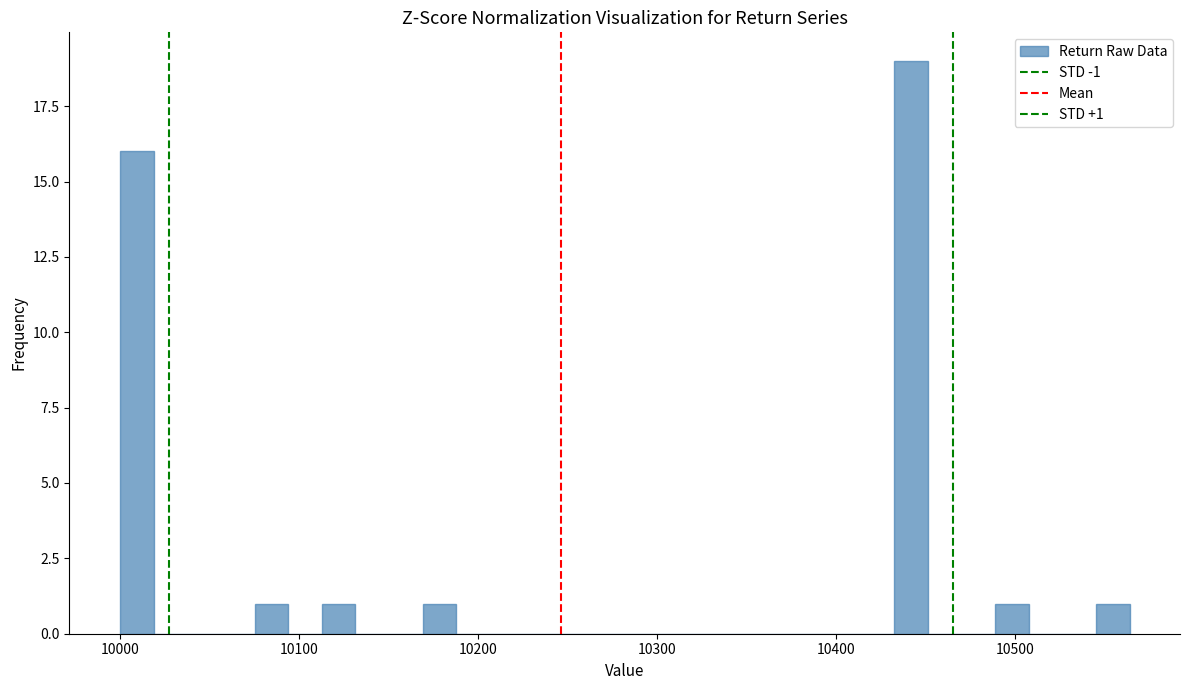

Read against the x-axis, roughly where is the centre of the tallest bar?

10440